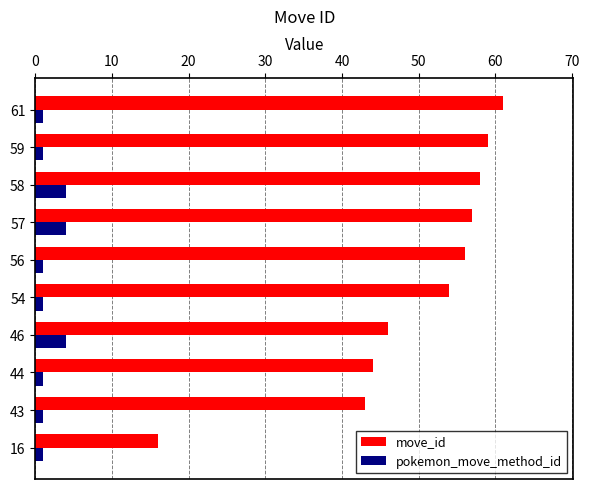

Count the number of categories in the chart.

10